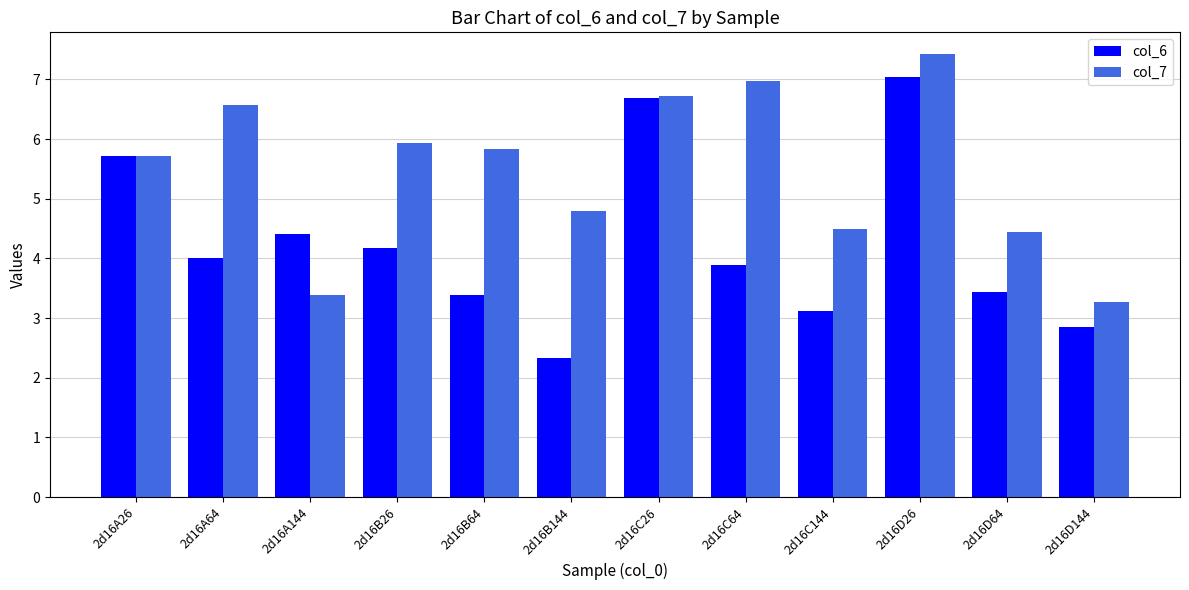

The value of col_7 at 2d16A26 is 8.9. True or false?

False